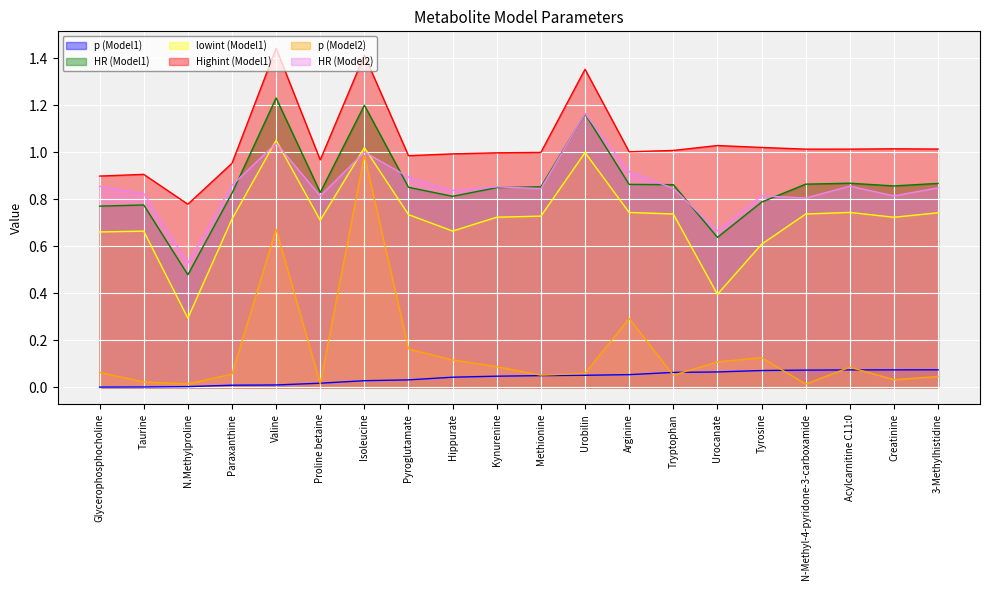

Is the value of p (Model1) at Methionine greater than the value of HR (Model1) at Pyroglutamate?

No